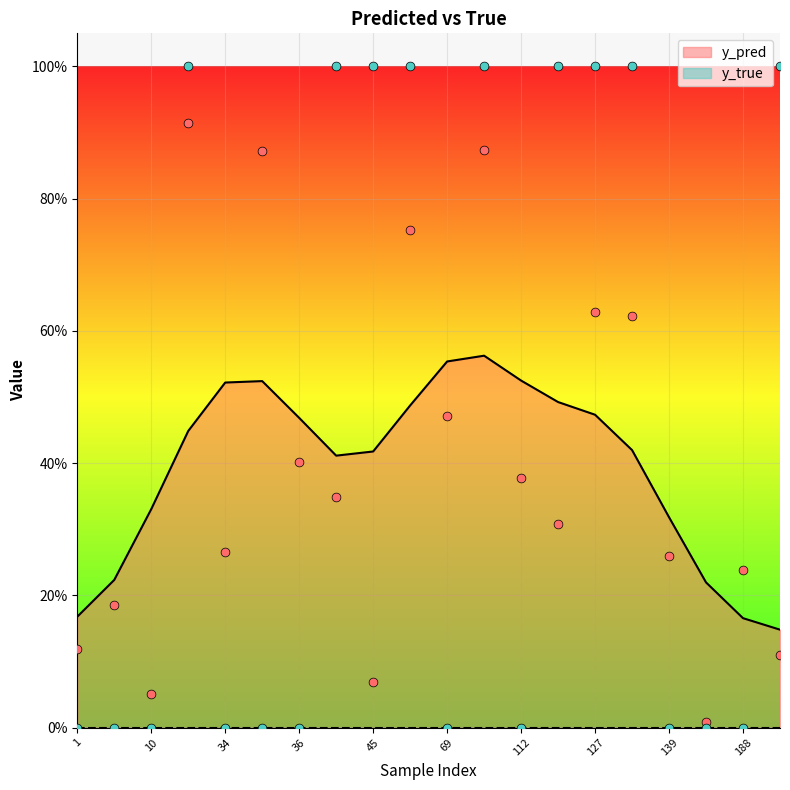

What are all the series names shown in the legend?

y_pred, y_true